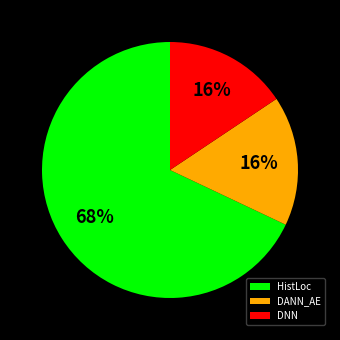

The HistLoc slice represents 23% of the pie. True or false?

False